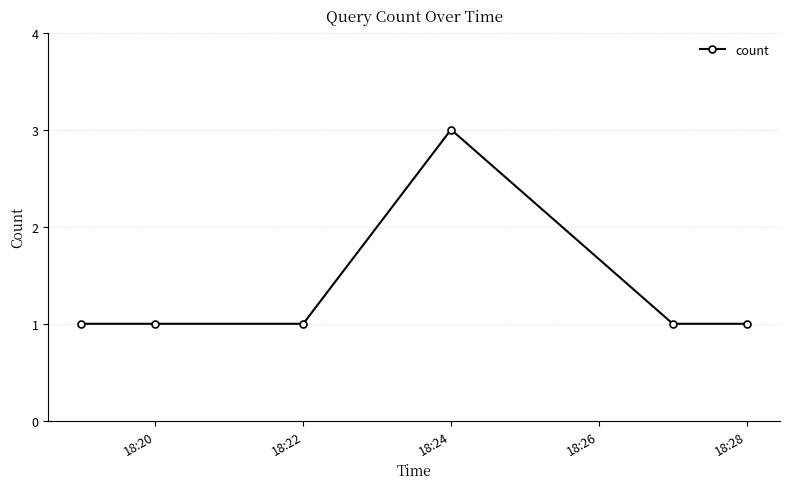

True or false: the data has more than 0 interior local peaks.

True